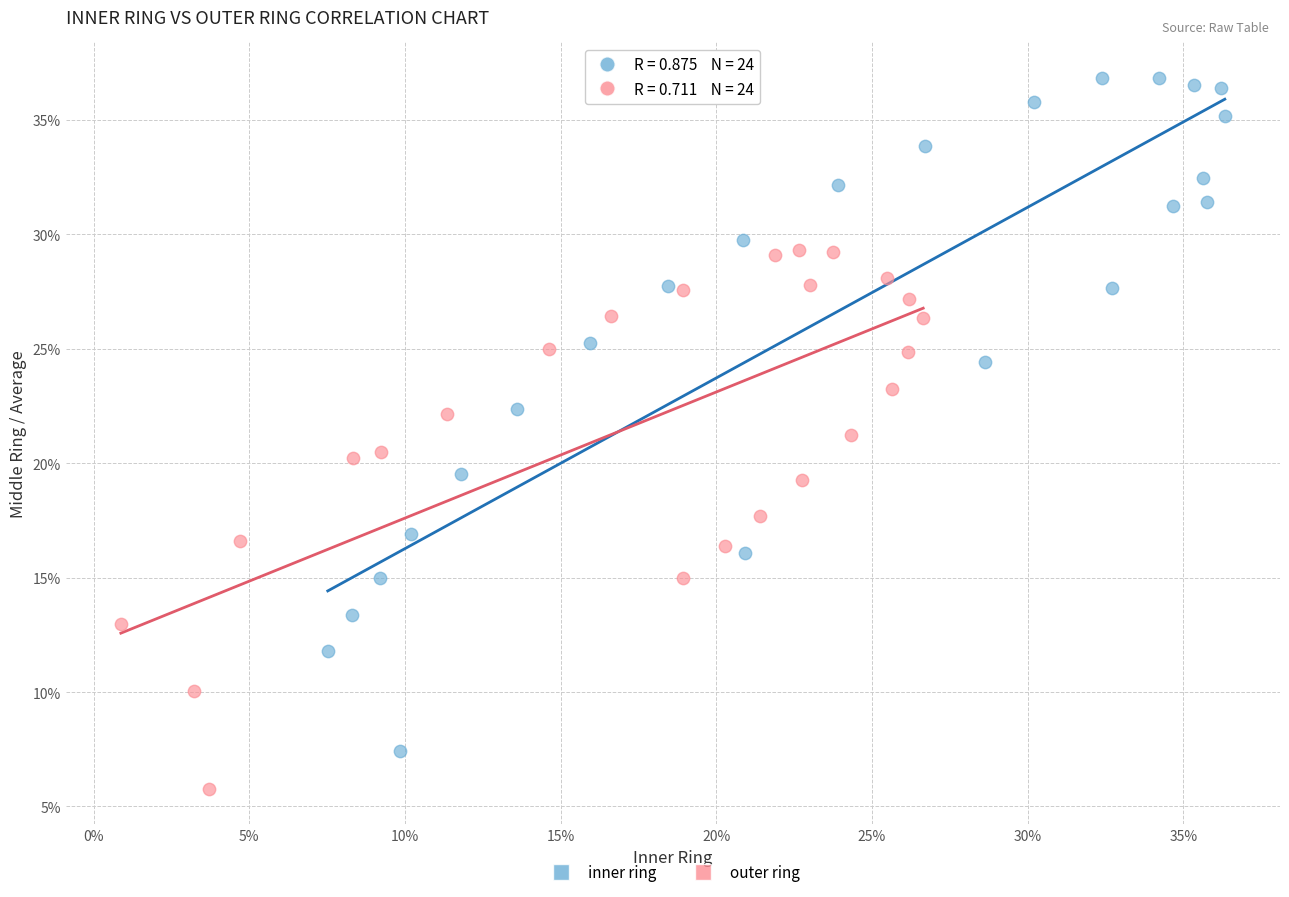

What are all the series names shown in the legend?

inner ring, outer ring